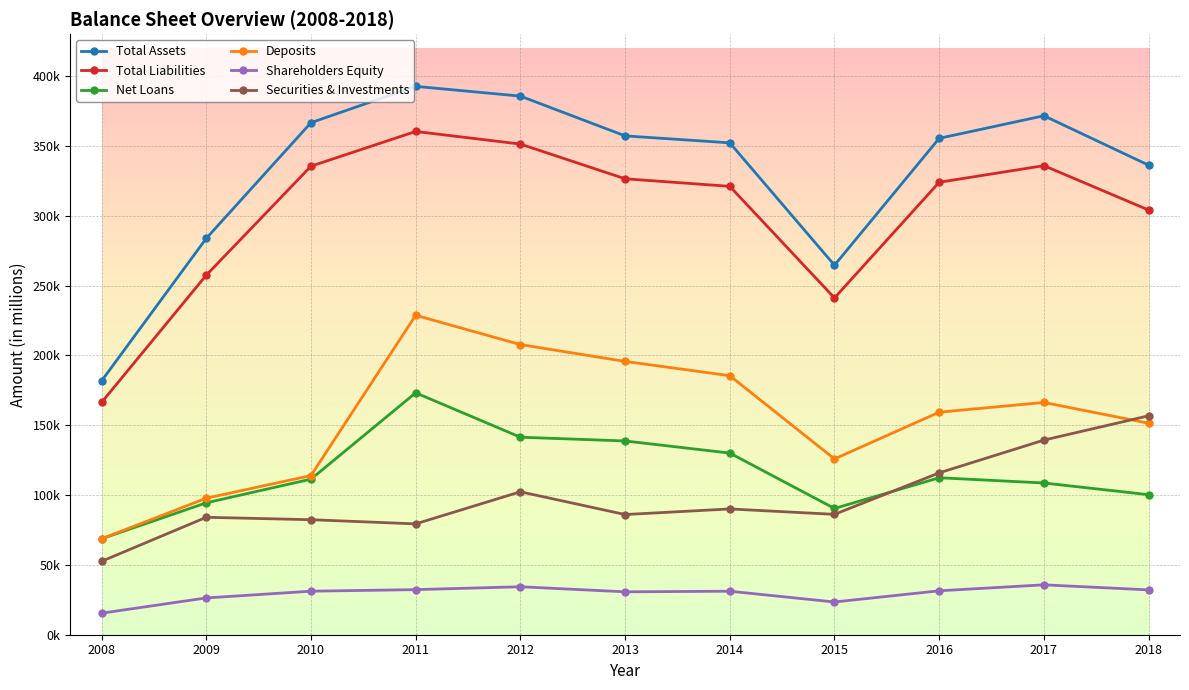

How many interior local valleys does the Total Liabilities series have?

1